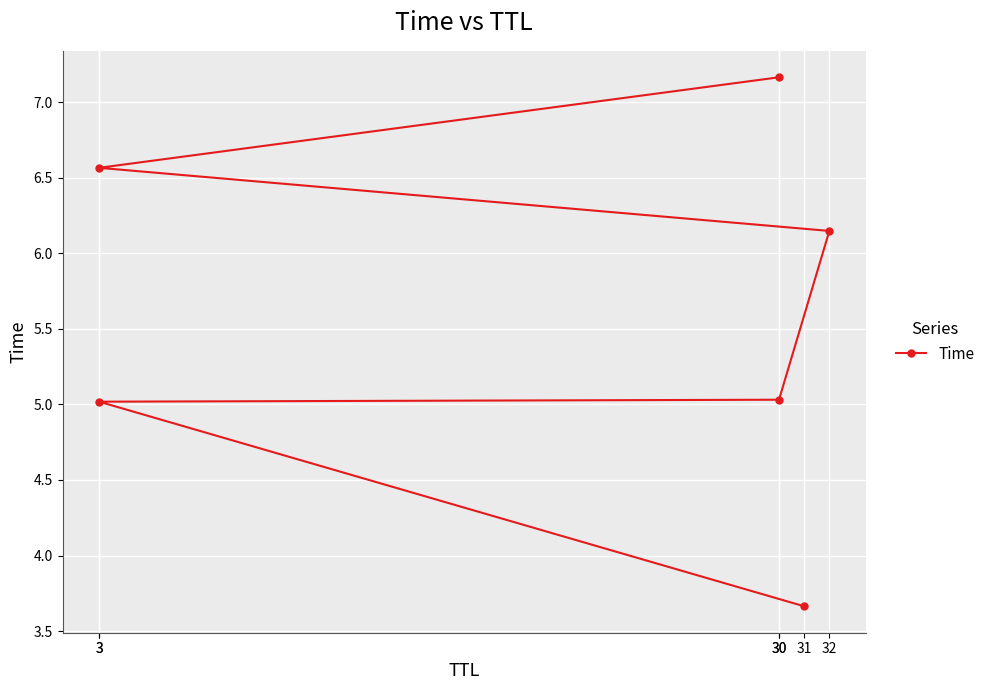

List the labels in order of value, largest first.

30, 3, 32, 30, 3, 31